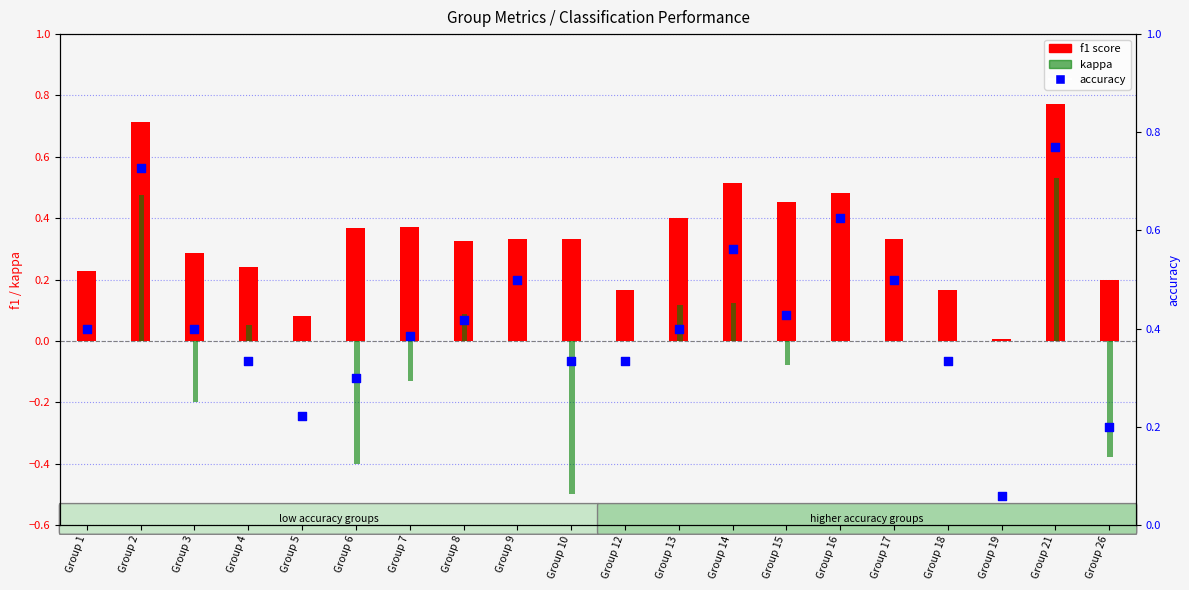

At which category is the sum across all series the highest?

Group 21